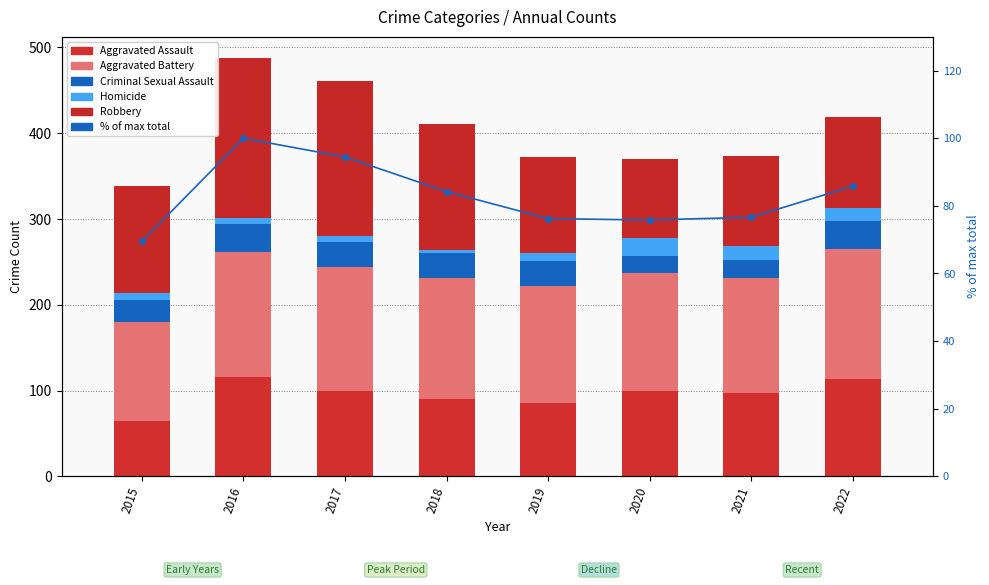

Between 2017 and 2019, which series saw the biggest shift?

Robbery